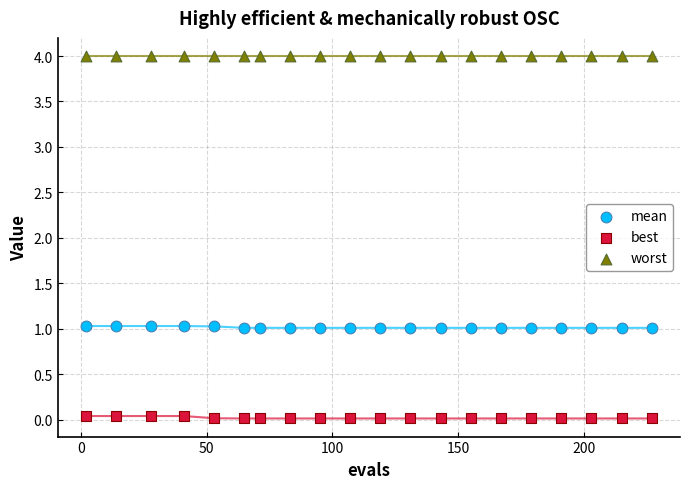

Which series contains the highest Y value?

worst